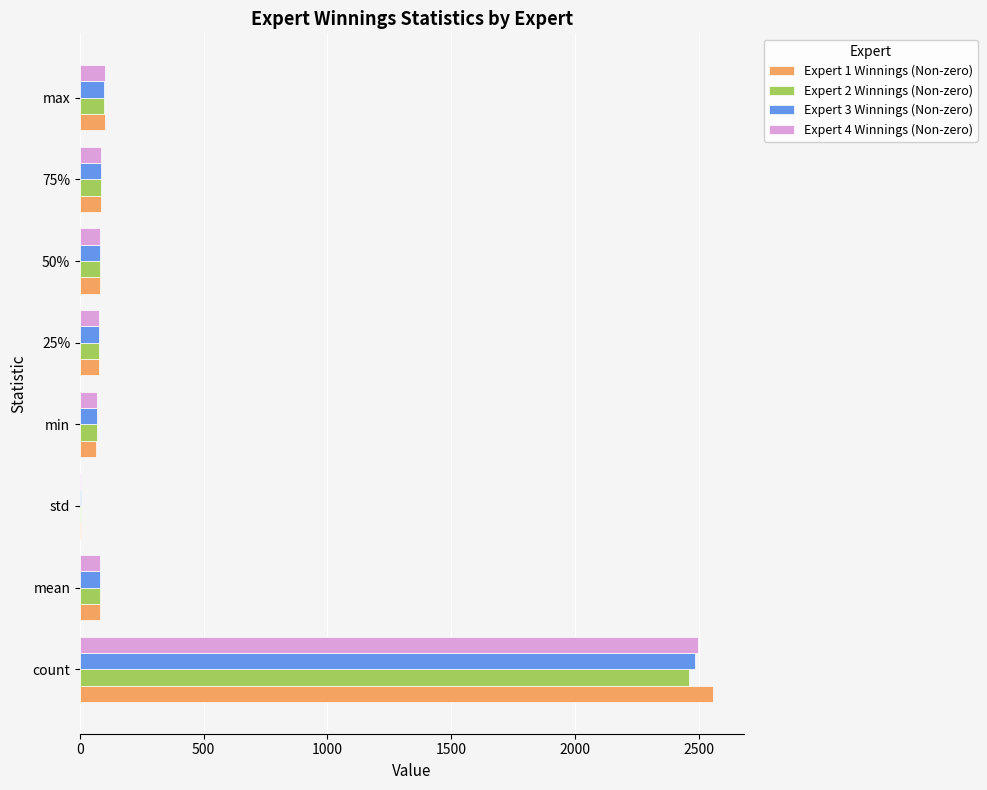

Which series has the largest range (max minus min)?

Expert 1 Winnings (Non-zero)